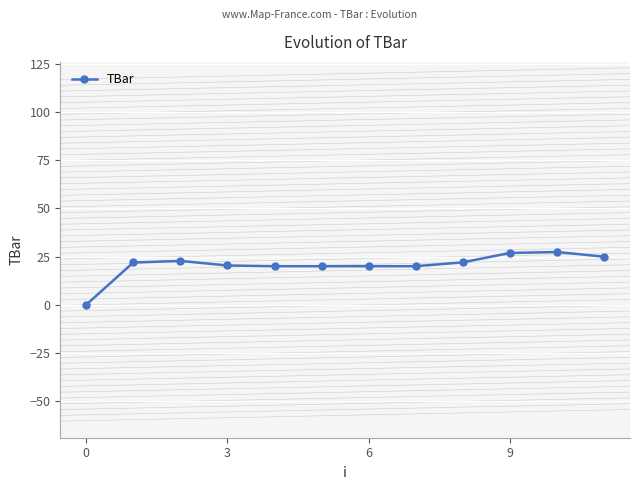

What is the sum of all values?

246.2